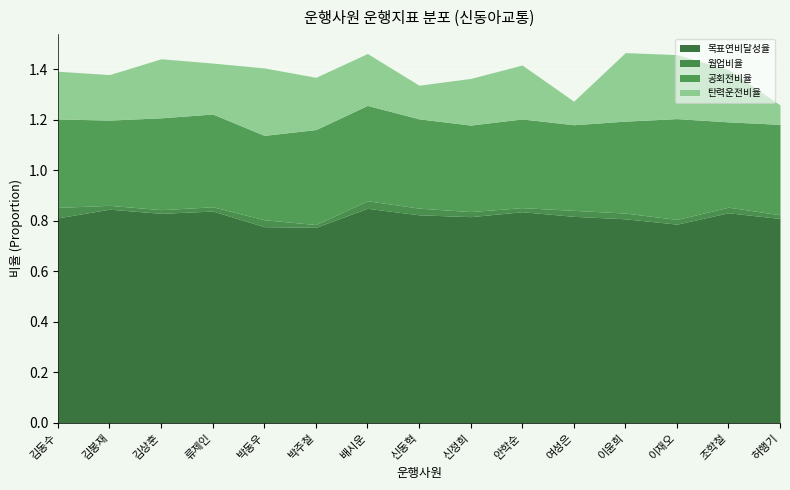

What is the sum of all 웜업비율 values?

0.3